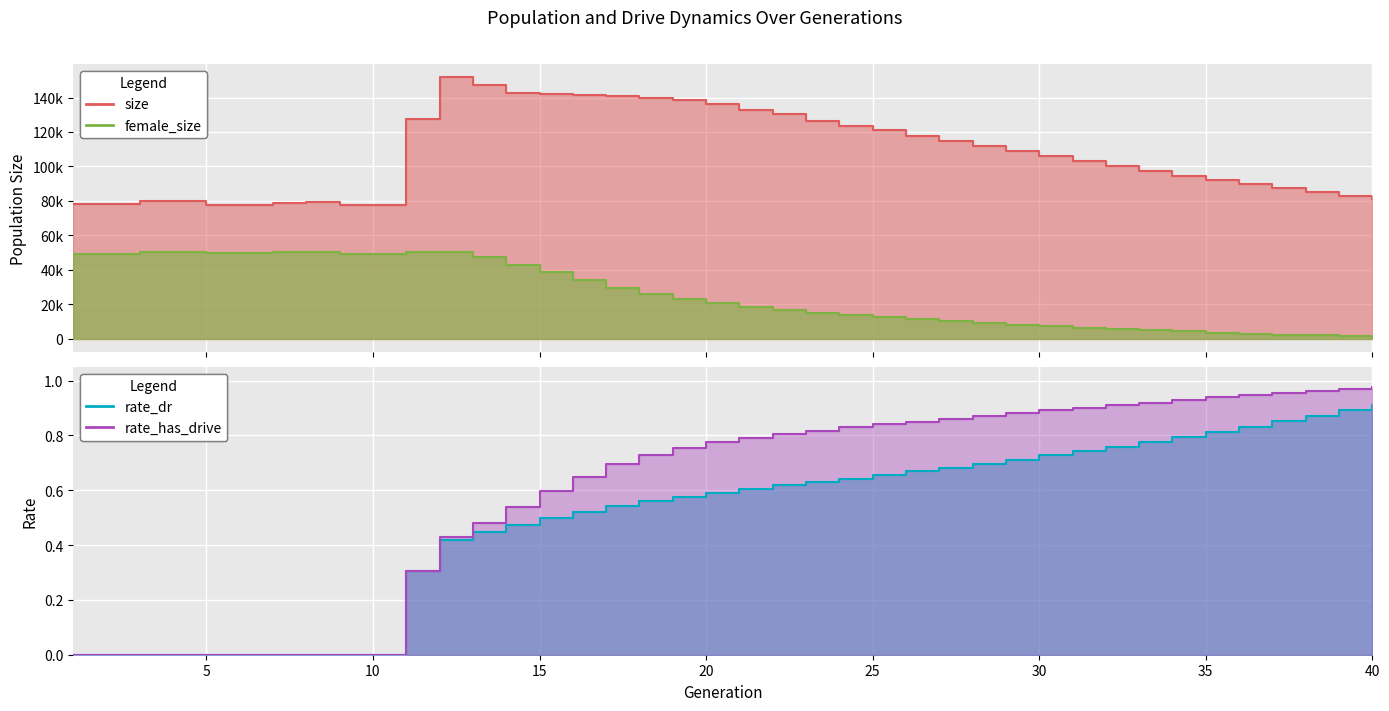

Reading right to left, transcribe all the data shown in this chart.

size: 40=80915.0	39=82641.0	38=84906.0	37=87403.0	36=89545.0	35=91879.0	34=94618.0	33=97279.0	32=100006.0	31=103016.0	30=106175.0	29=108701.0	28=111705.0	27=114582.0	26=117950.0	25=120866.0	24=123397.0	23=126596.0	22=130351.0	21=132935.0	20=136203.0	19=138417.0	18=139587.0	17=141062.0	16=141377.0	15=141827.0	14=142774.0	13=147452.0	12=151856.0	11=127278.0	10=77454.0	9=77817.0	8=79298.0	7=78950.0	6=77902.0	5=77620.0	4=79970.0	3=80160.0	2=78322.0	1=77966.0
female_size: 40=1245.0	39=1578.0	38=2006.0	37=2430.0	36=2938.0	35=3607.0	34=4355.0	33=5029.0	32=5740.0	31=6542.0	30=7360.0	29=8276.0	28=9180.0	27=10298.0	26=11364.0	25=12601.0	24=13959.0	23=15192.0	22=16793.0	21=18344.0	20=20694.0	19=23166.0	18=25725.0	17=29684.0	16=34074.0	15=38475.0	14=42657.0	13=47204.0	12=50474.0	11=50367.0	10=49357.0	9=49446.0	8=50184.0	7=50348.0	6=49965.0	5=49671.0	4=50463.0	3=50445.0	2=49163.0	1=48906.0
rate_dr: 40=0.9	39=0.9	38=0.9	37=0.9	36=0.8	35=0.8	34=0.8	33=0.8	32=0.8	31=0.7	30=0.7	29=0.7	28=0.7	27=0.7	26=0.7	25=0.7	24=0.6	23=0.6	22=0.6	21=0.6	20=0.6	19=0.6	18=0.6	17=0.5	16=0.5	15=0.5	14=0.5	13=0.4	12=0.4	11=0.3	10=0.0	9=0.0	8=0.0	7=0.0	6=0.0	5=0.0	4=0.0	3=0.0	2=0.0	1=0.0
rate_has_drive: 40=1.0	39=1.0	38=1.0	37=1.0	36=0.9	35=0.9	34=0.9	33=0.9	32=0.9	31=0.9	30=0.9	29=0.9	28=0.9	27=0.9	26=0.9	25=0.8	24=0.8	23=0.8	22=0.8	21=0.8	20=0.8	19=0.8	18=0.7	17=0.7	16=0.6	15=0.6	14=0.5	13=0.5	12=0.4	11=0.3	10=0.0	9=0.0	8=0.0	7=0.0	6=0.0	5=0.0	4=0.0	3=0.0	2=0.0	1=0.0